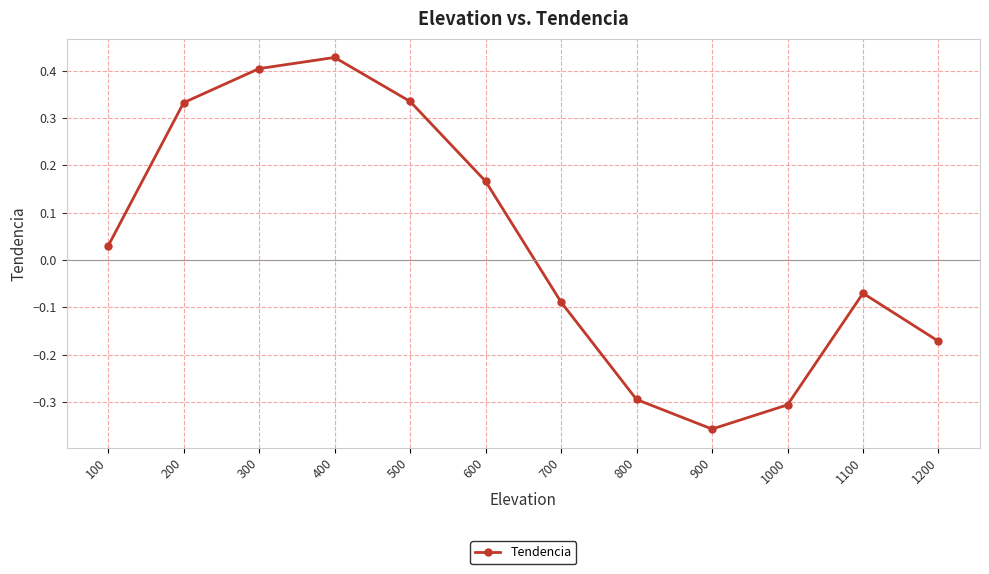

Which label corresponds to the smallest value in the chart?

900